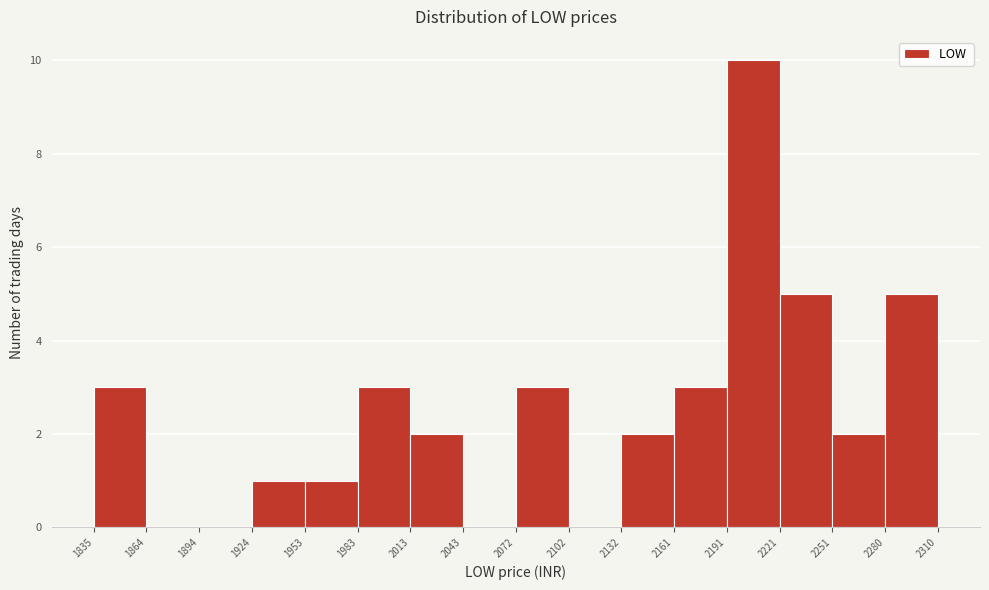

Reading left to right, transcribe this chart: for each bar, give the range it covers on the x-axis and its height. The values are not printed on the chart, so give them approximately, as read against the axis.

1835 to 1864: 3
1864 to 1894: 0
1894 to 1924: 0
1924 to 1953: 1
1953 to 1983: 1
1983 to 2013: 3
2013 to 2043: 2
2043 to 2072: 0
2072 to 2102: 3
2102 to 2132: 0
2132 to 2161: 2
2161 to 2191: 3
2191 to 2221: 10
2221 to 2251: 5
2251 to 2280: 2
2280 to 2310: 5